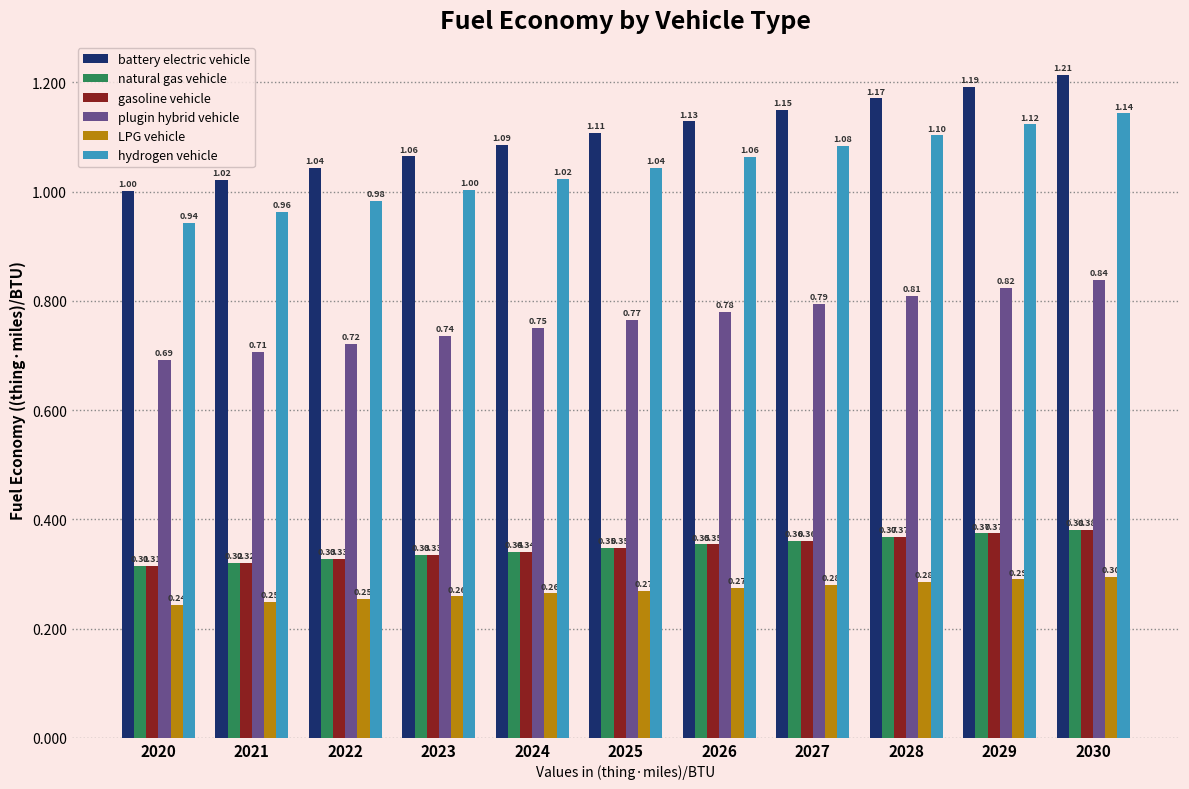

Are the bars grouped side by side (vs. stacked)?

Yes